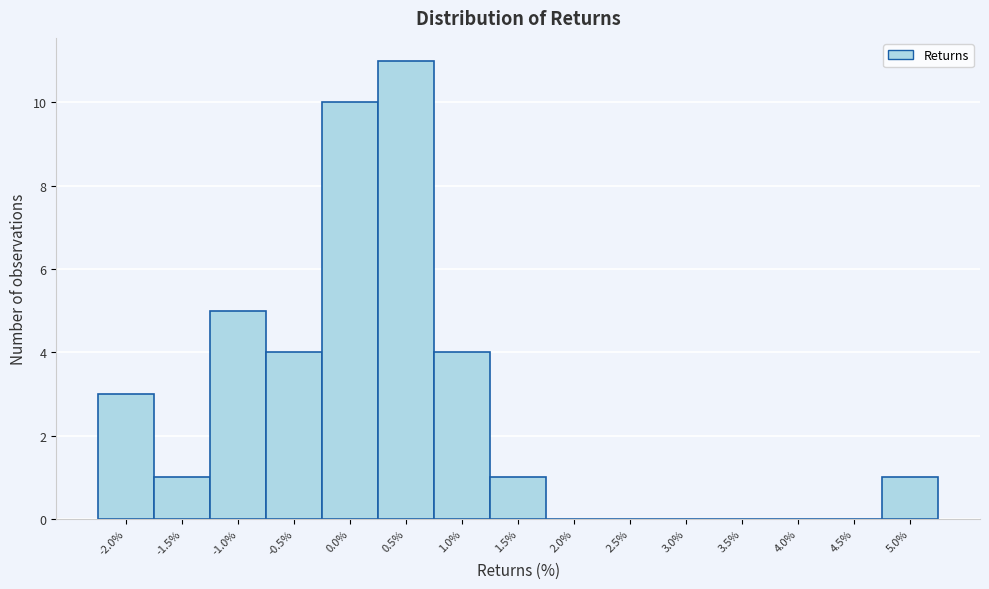

Reading left to right, what are all the values shown in this chart?

-2.0%=3	-1.5%=1	-1.0%=5	-0.5%=4	0.0%=10	0.5%=11	1.0%=4	1.5%=1	2.0%=0	2.5%=0	3.0%=0	3.5%=0	4.0%=0	4.5%=0	5.0%=1